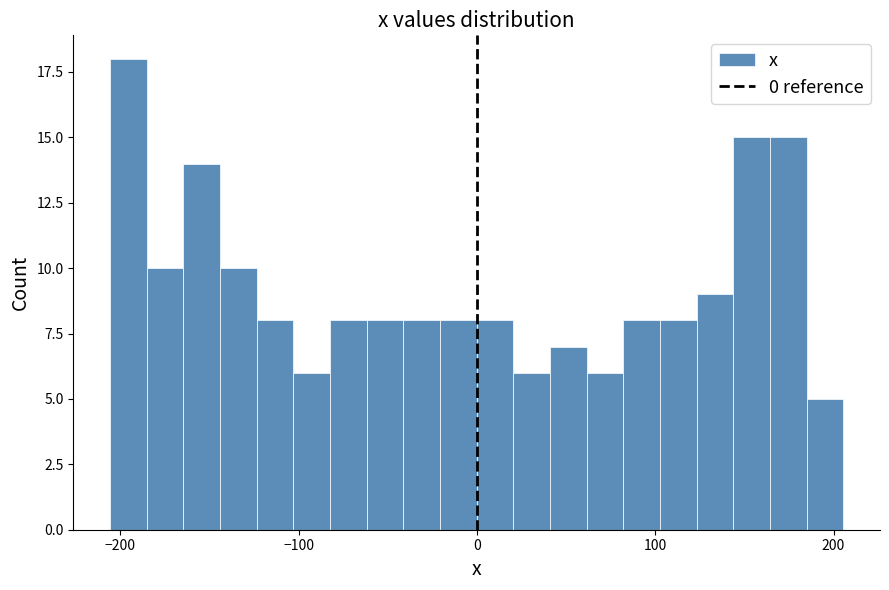

Read against the x-axis, roughly where is the centre of the tallest bar?

-200